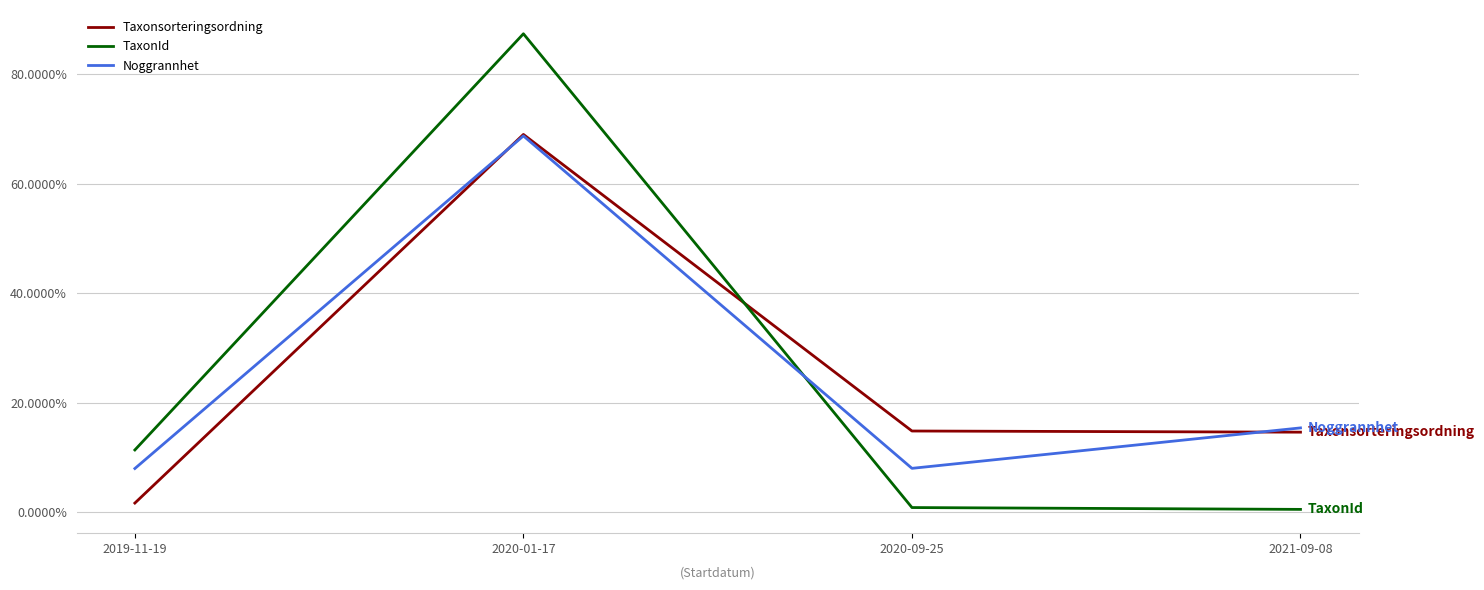

What is the difference between the maximum and minimum values in the TaxonId series?

0.9